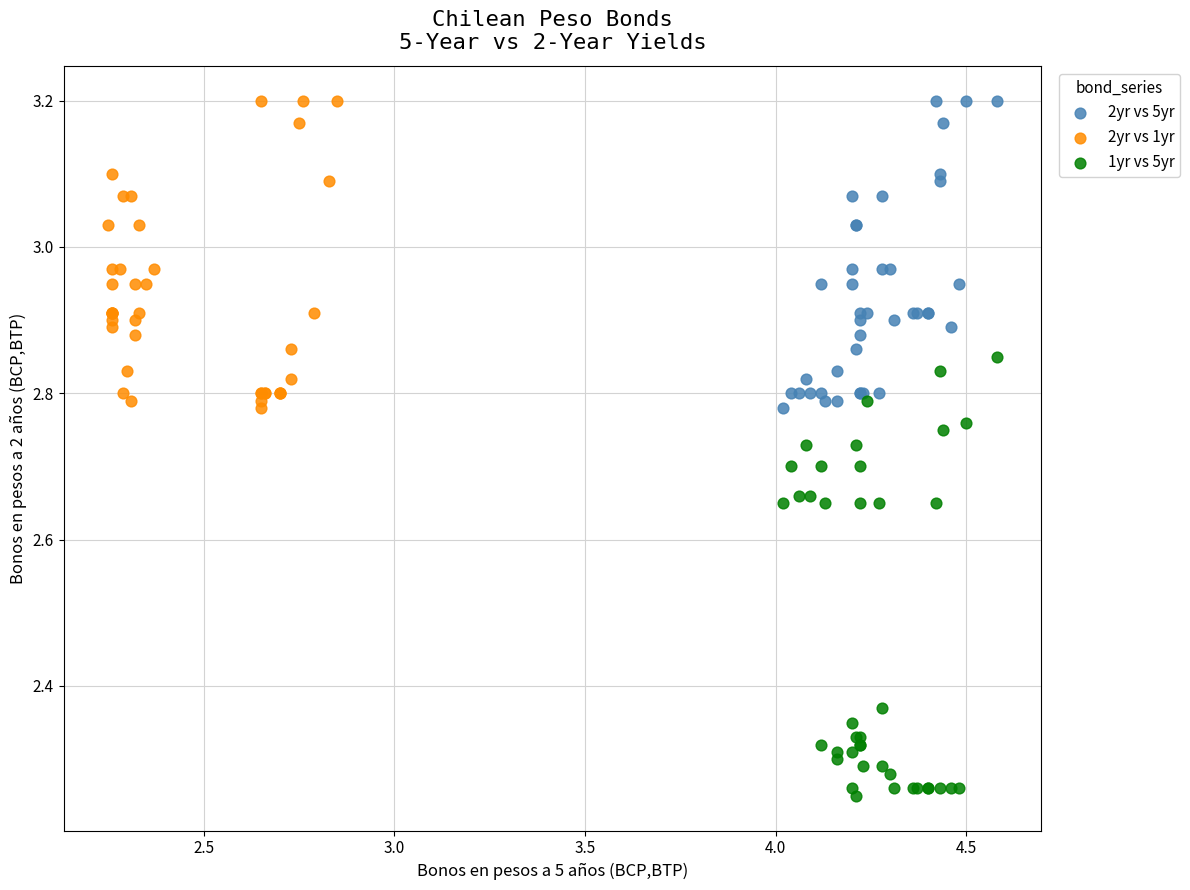

Which series contains the lowest Y value?

1yr vs 5yr